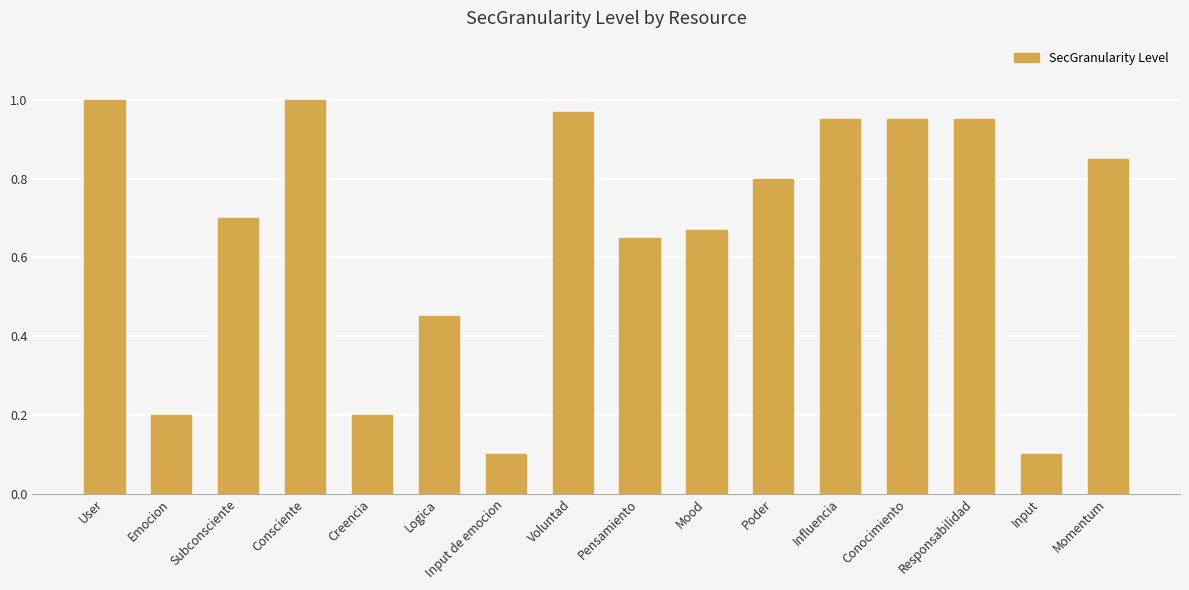

The chart shows a value of 0.3 at Logica. True or false?

False